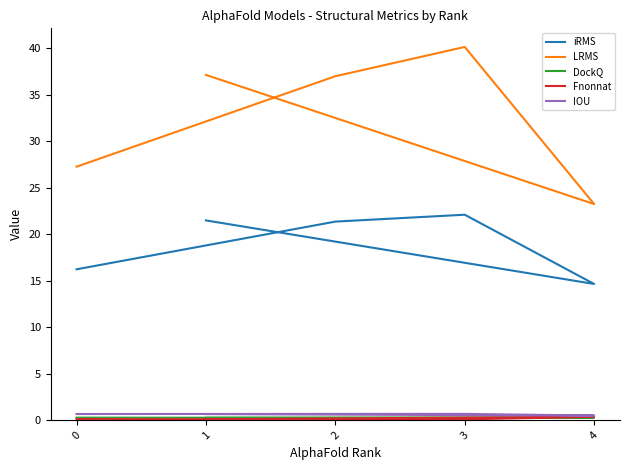

True or false: DockQ and IOU cross at least once.

False